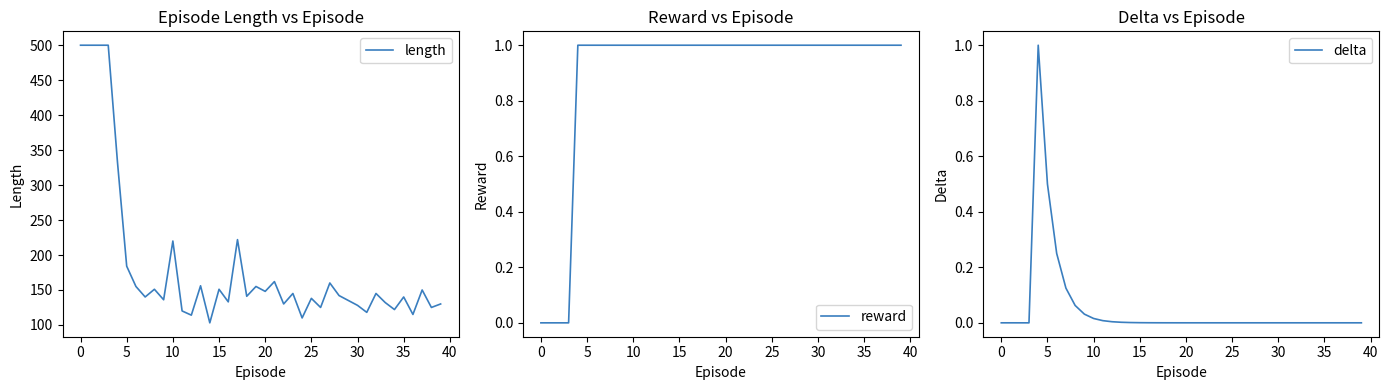

What is the difference between the second highest and minimum values in the reward series?

1